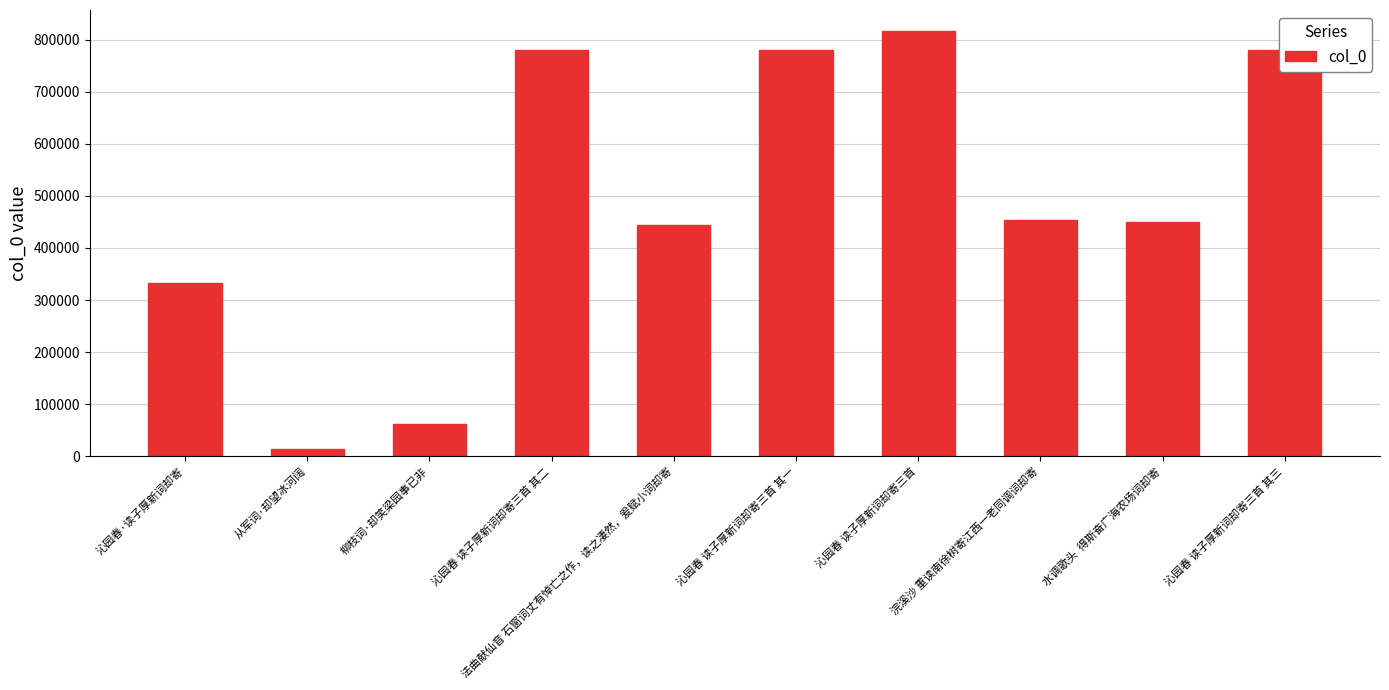

What is the label of the 7th bar from the right?

沁园春 读子厚新词却寄三首 其二